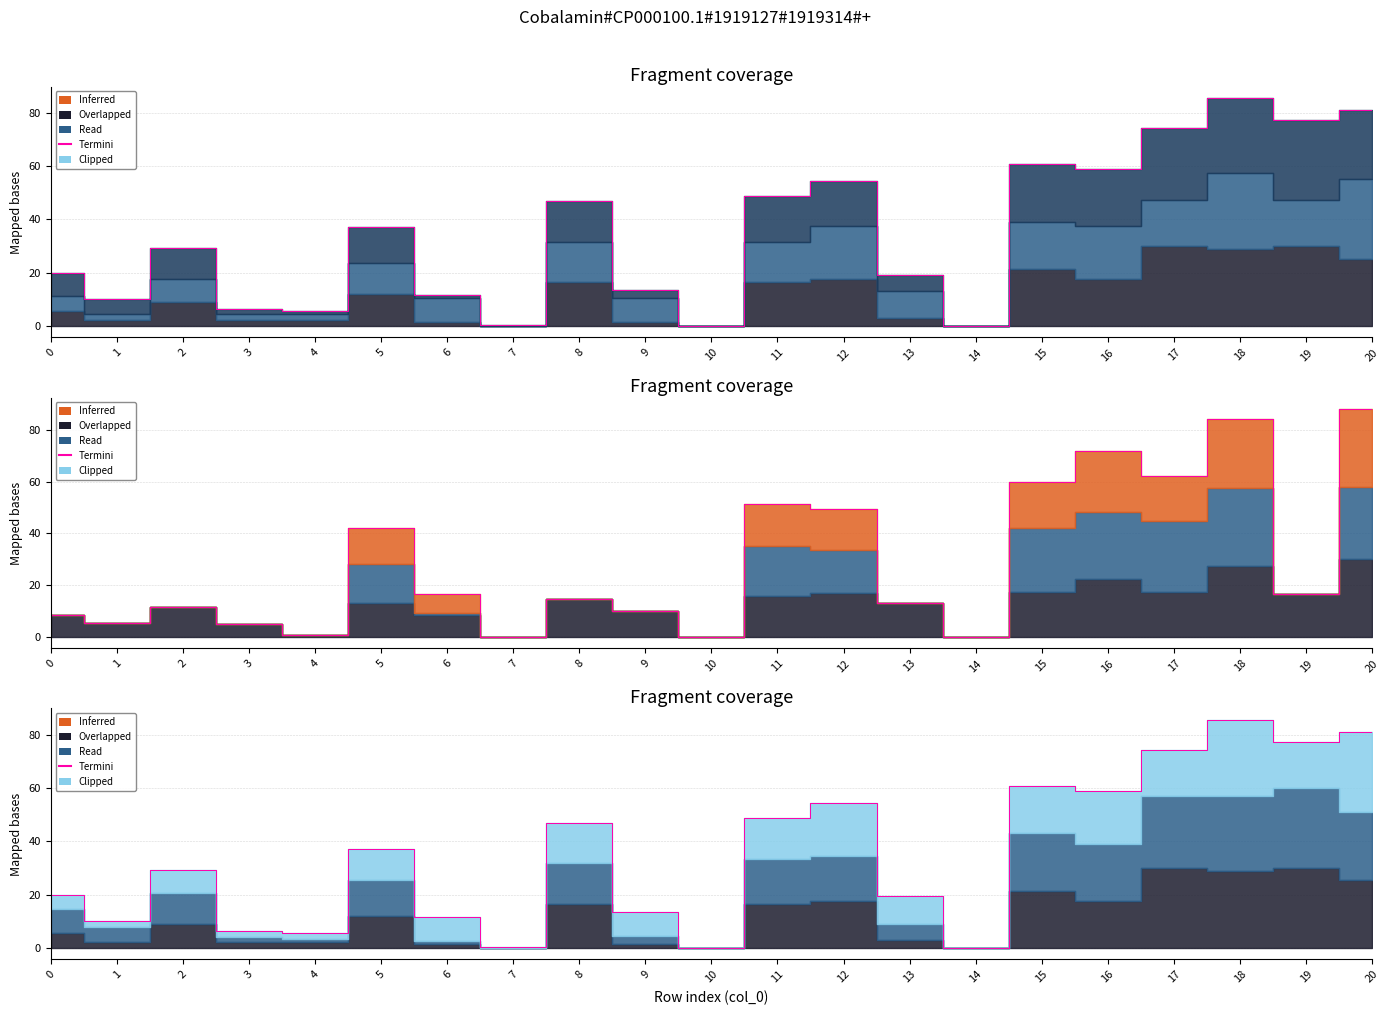

How many lines are shown in the chart?

1